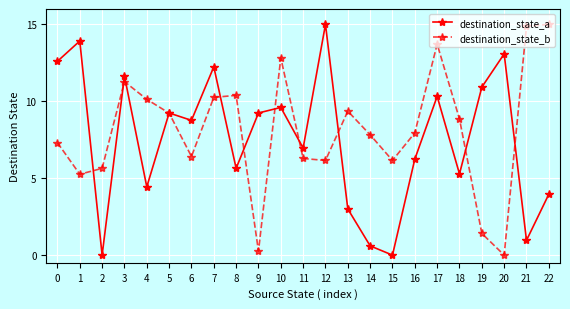

Reading right to left, extract all data points from this chart.

destination_state_a: 4.0	1.0	13.1	10.9	5.3	10.3	6.2	0.0	0.6	3.0	15.0	7.0	9.6	9.2	5.6	12.2	8.8	9.2	4.4	11.6	0.0	13.9	12.6
destination_state_b: 15.0	14.9	0.0	1.4	8.8	13.7	7.9	6.2	7.8	9.4	6.2	6.3	12.8	0.3	10.4	10.3	6.4	9.2	10.1	11.3	5.6	5.3	7.3